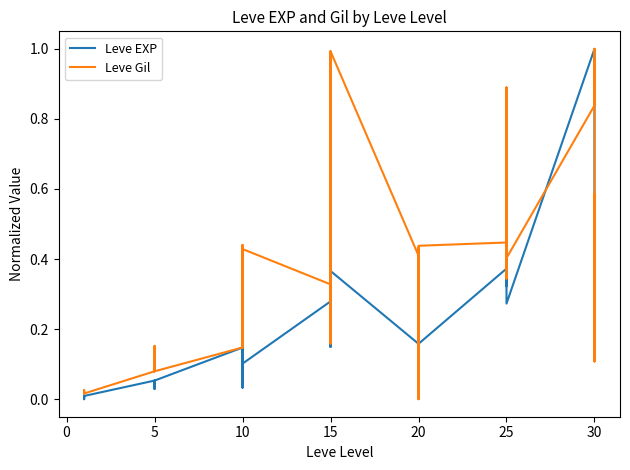

True or false: Leve Gil has a value of 0.4 at 25.

True